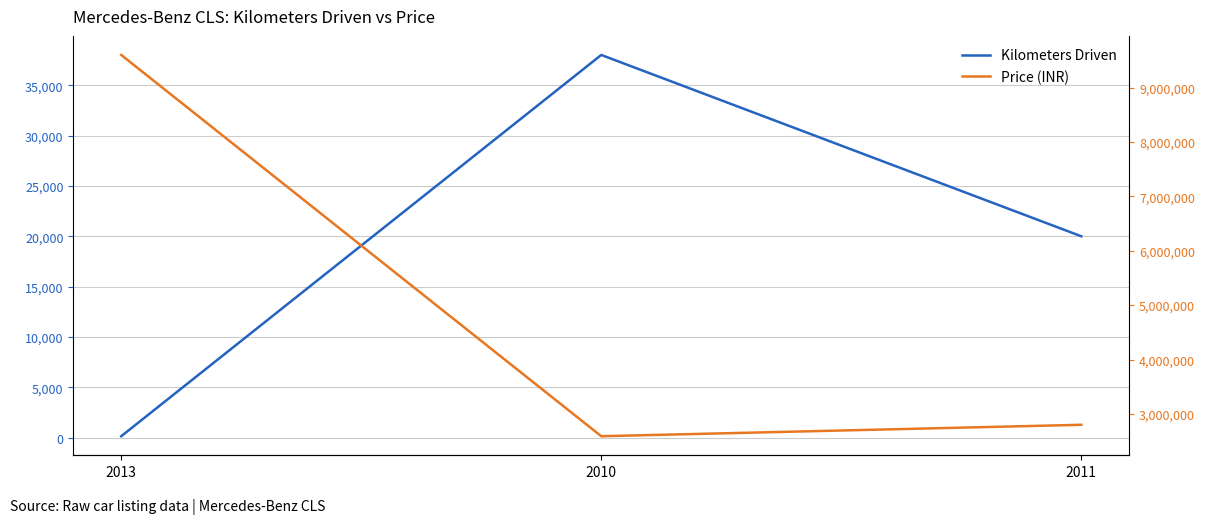

Is this an area chart (filled region under the line)?

No